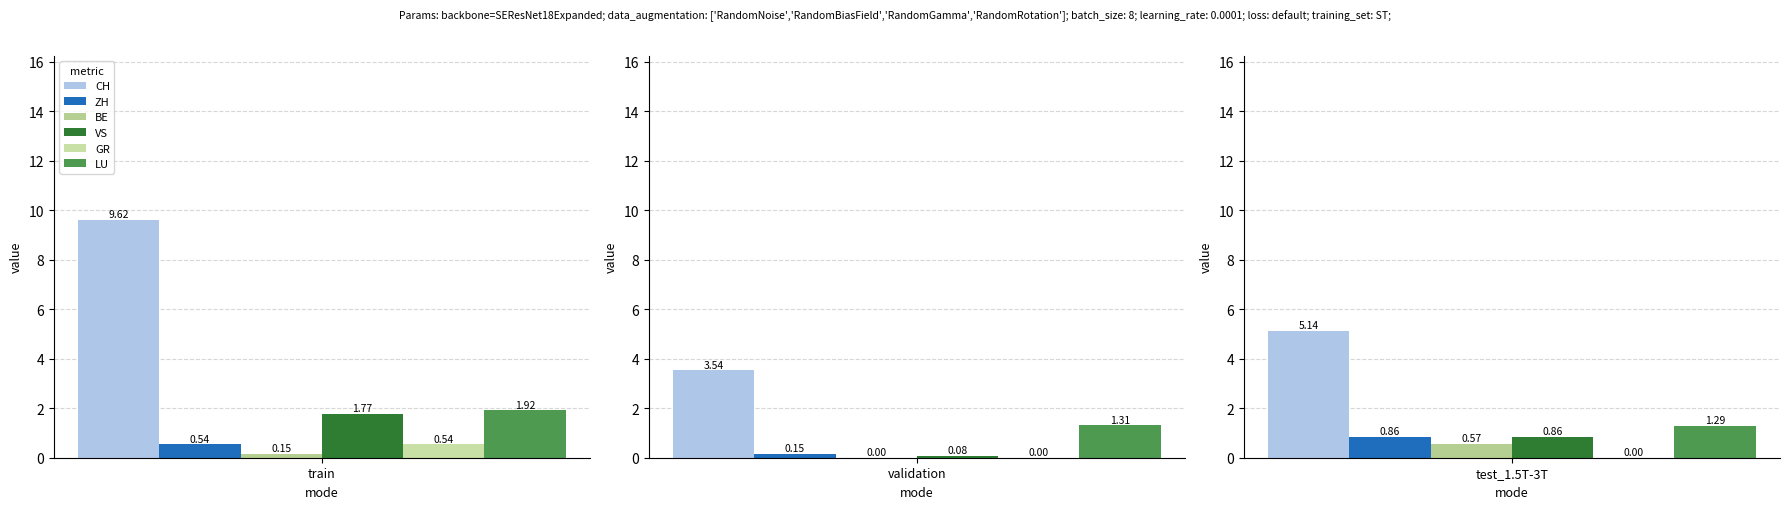

What are all the series names shown in the legend?

CH, ZH, BE, VS, GR, LU